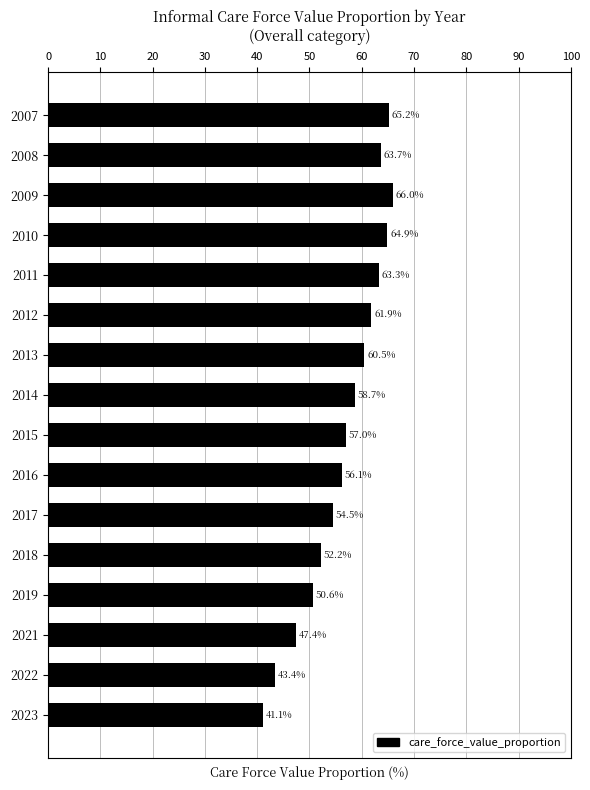

Which label corresponds to the smallest value in the chart?

2023